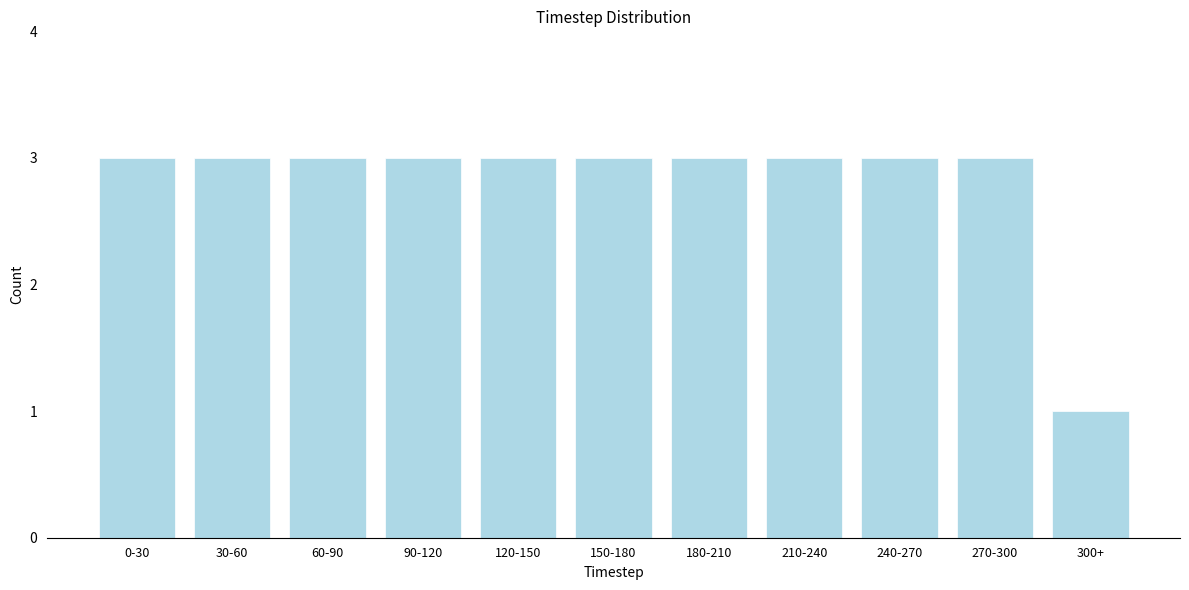

Reading left to right, list all the values displayed in this chart.

0-30=3	30-60=3	60-90=3	90-120=3	120-150=3	150-180=3	180-210=3	210-240=3	240-270=3	270-300=3	300+=1